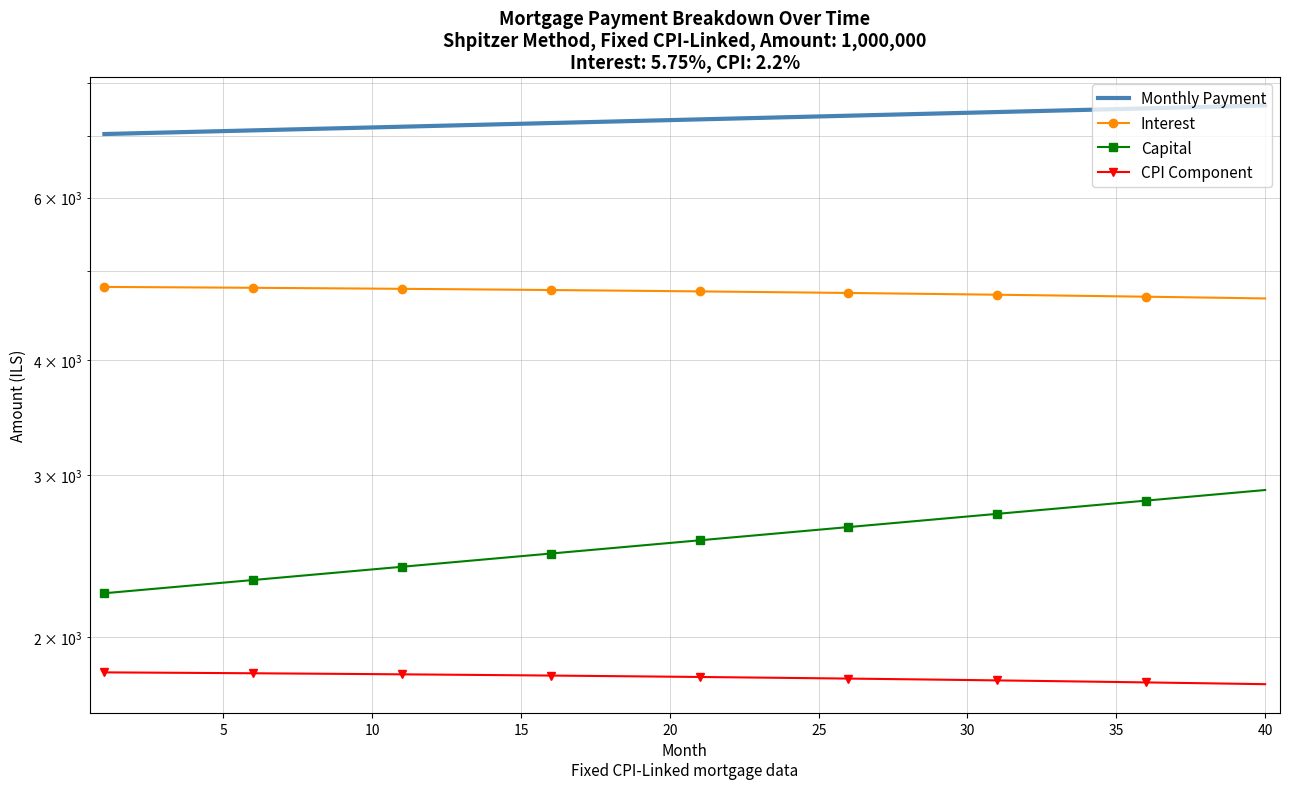

True or false: Monthly Payment and CPI Component intersect in this chart.

False